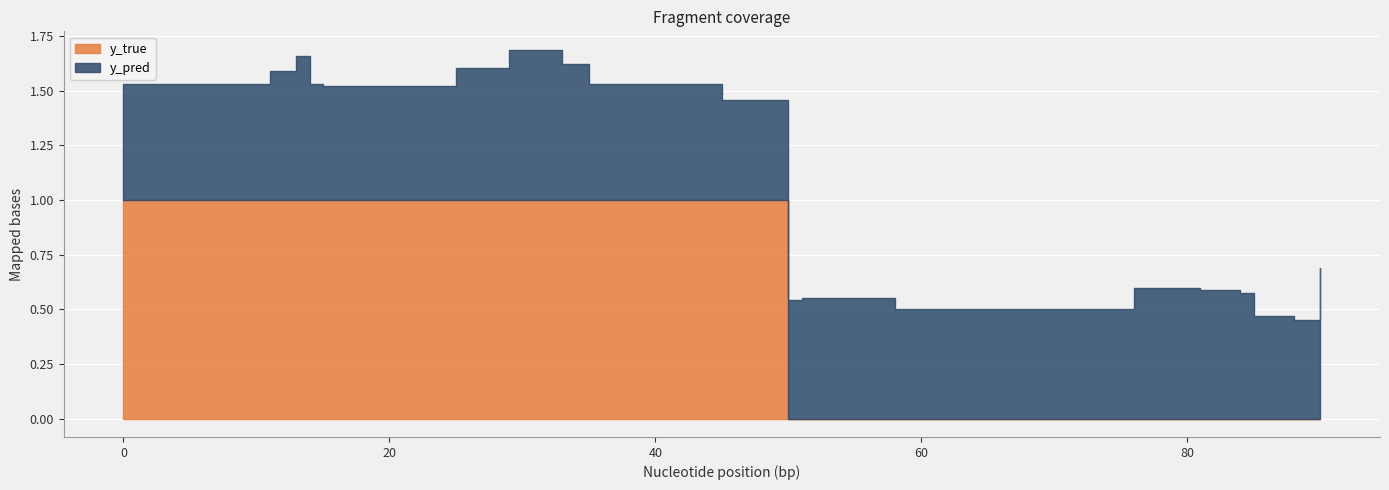

How many lines are shown in the chart?

2